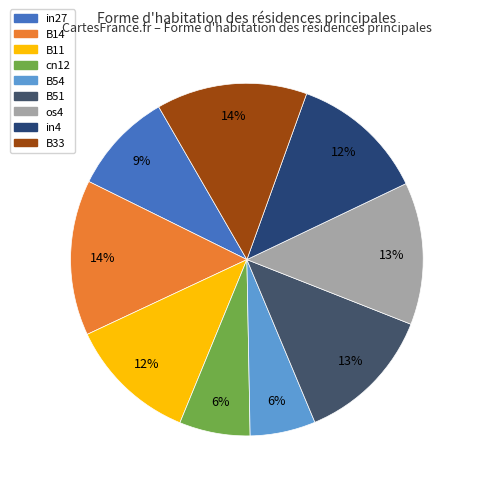

How many segments does this pie chart have?

9